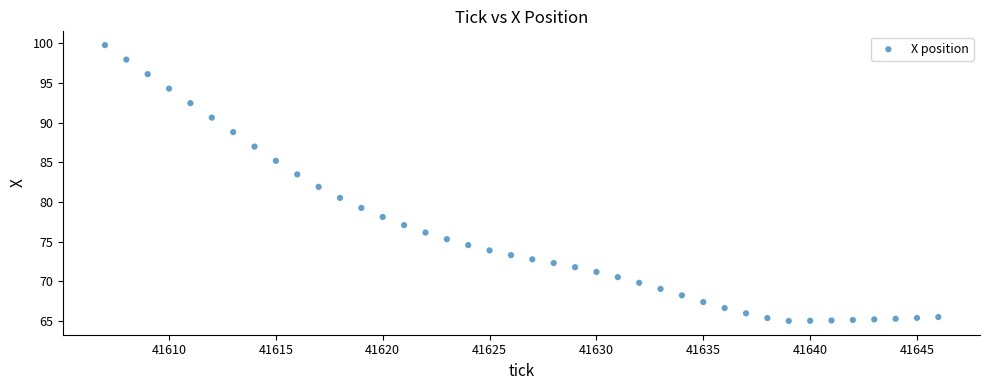

What is the range of Y values (max minus min)?

34.7